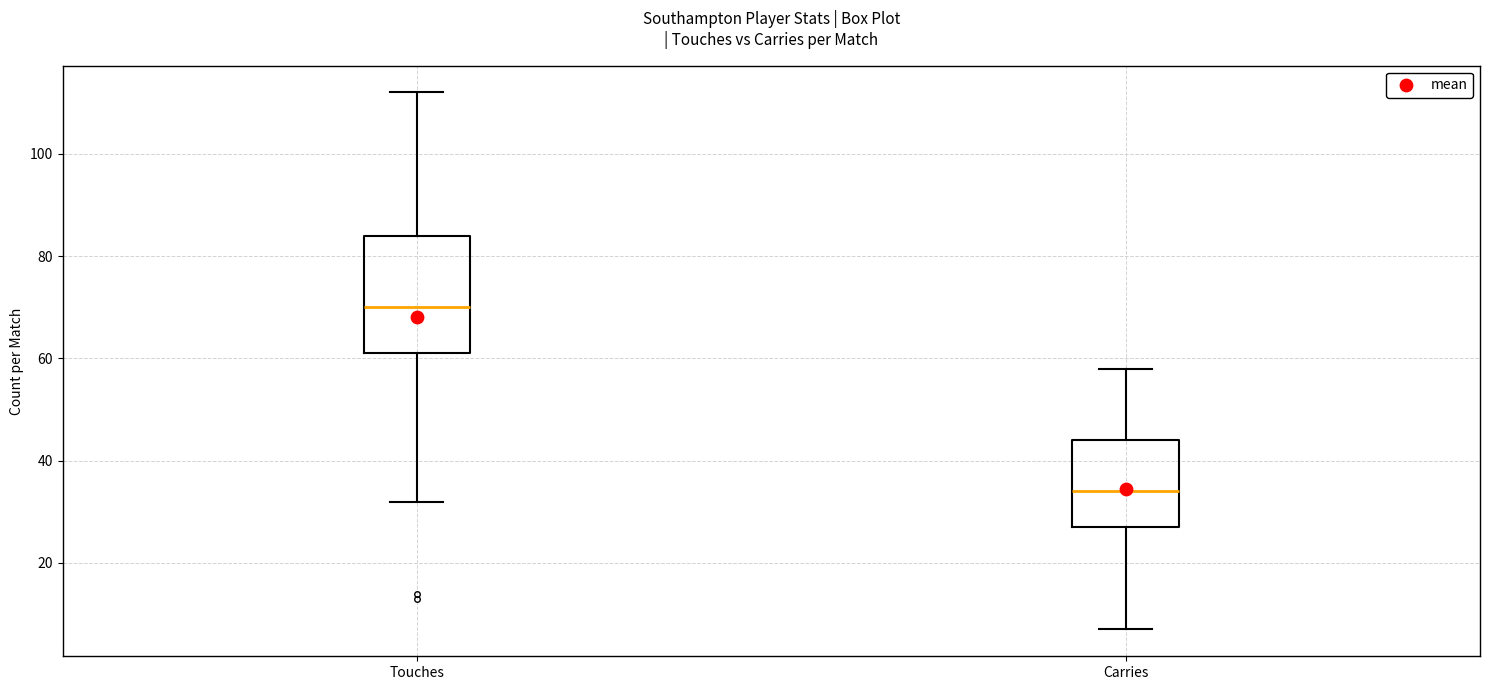

Which box is the tallest, from its lower edge to its upper edge?

Touches